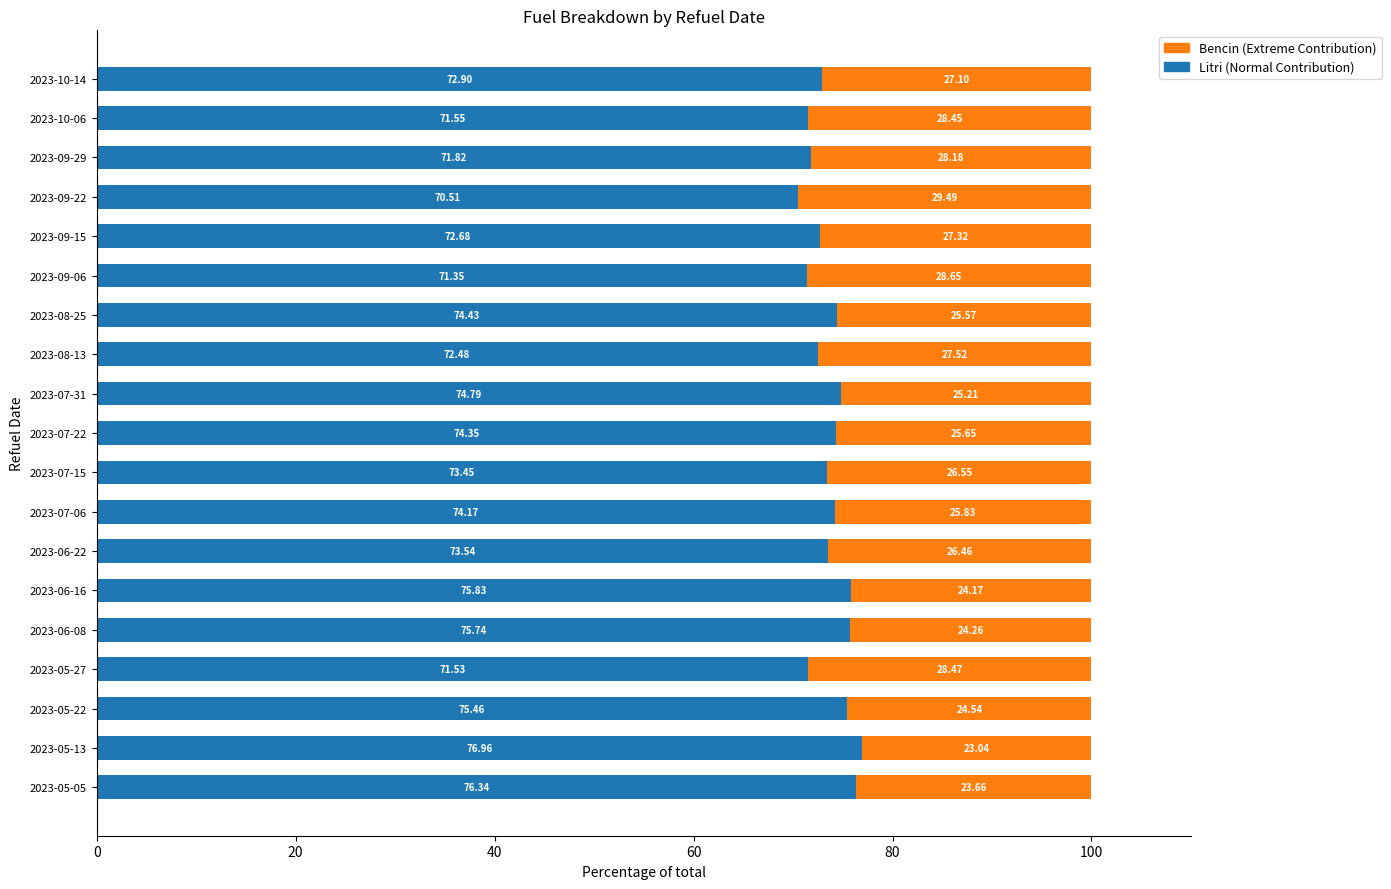

What is the difference between the second highest and second lowest values in the Litri (Normal Contribution) series?

5.0